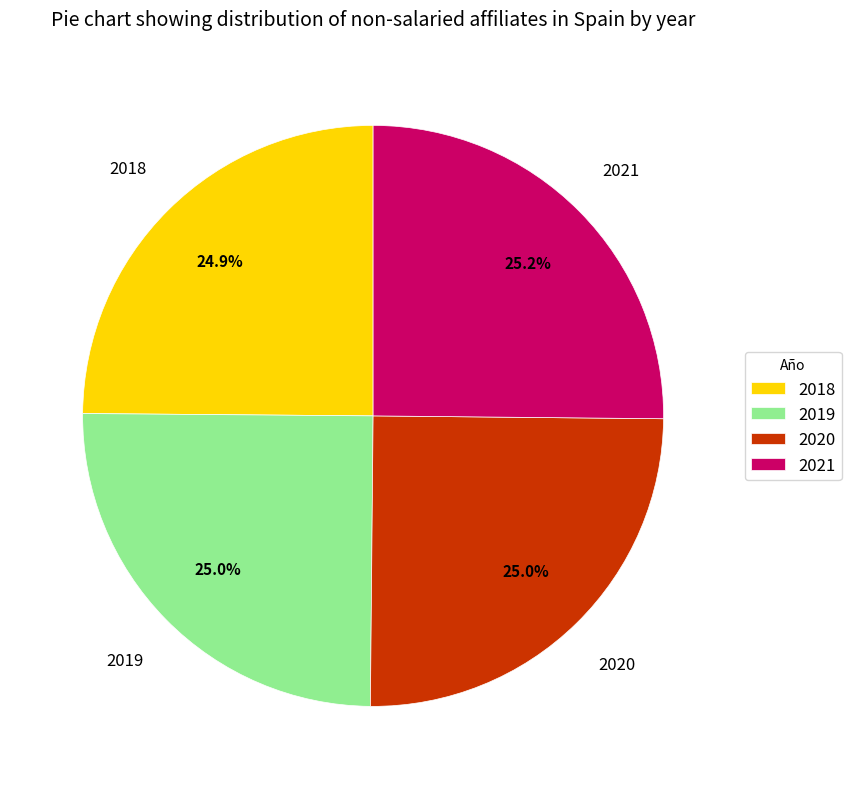

To the nearest percent, what percentage of the pie is 2021?

25%